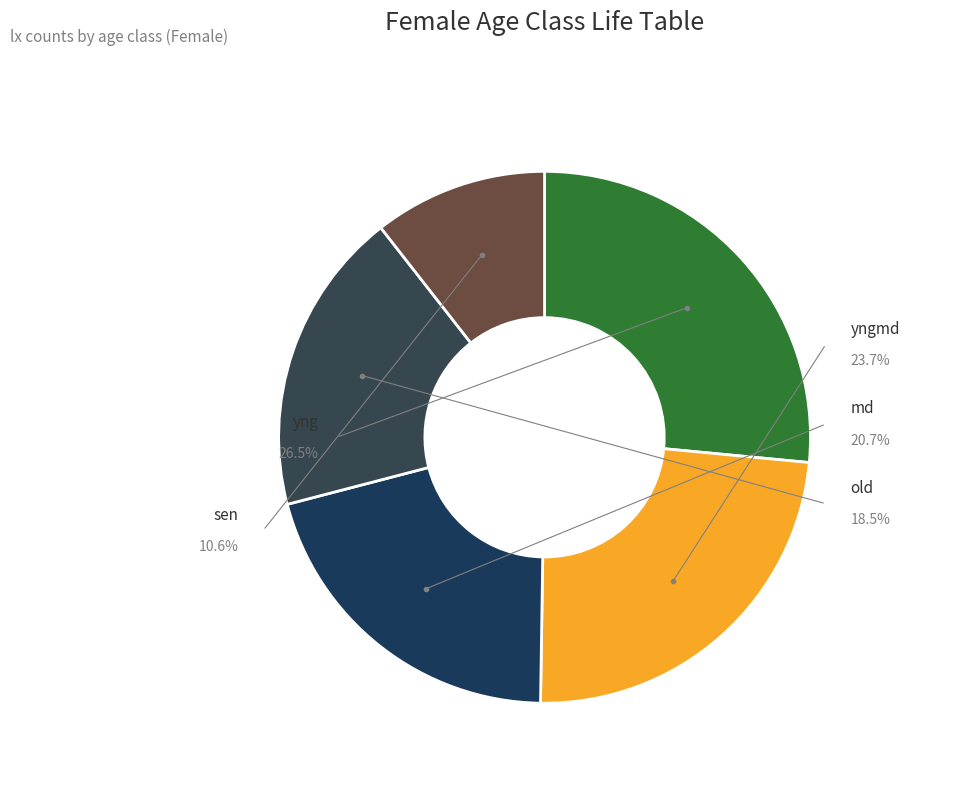

To the nearest percent, what percentage of the pie is yngmd?

24%